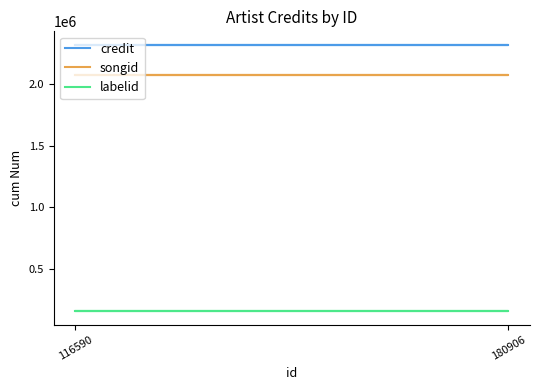

True or false: songid and labelid intersect in this chart.

False